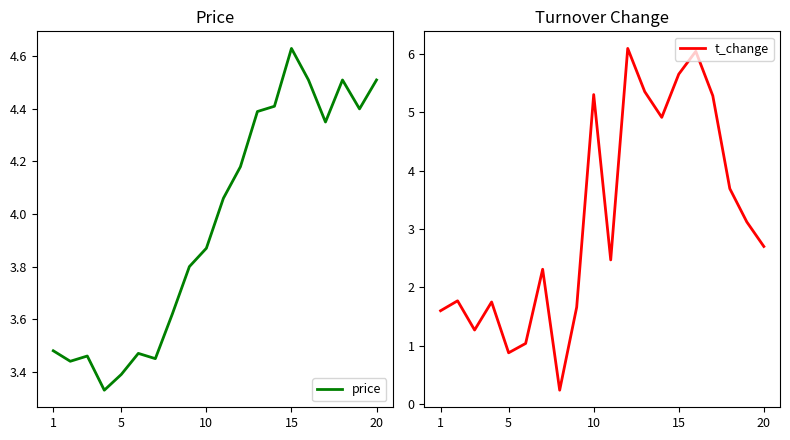

Does the chart display data point markers on the line(s)?

No